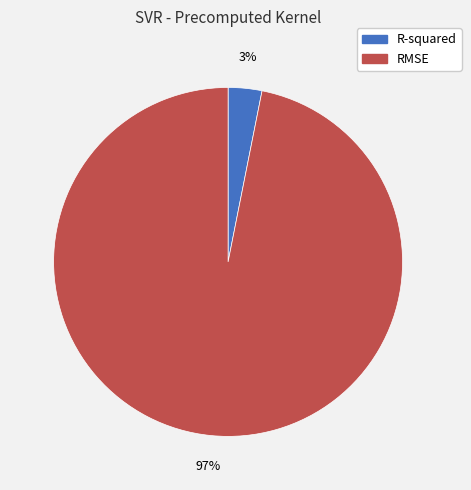

What percentage is the R-squared slice, to the nearest percent?

3%